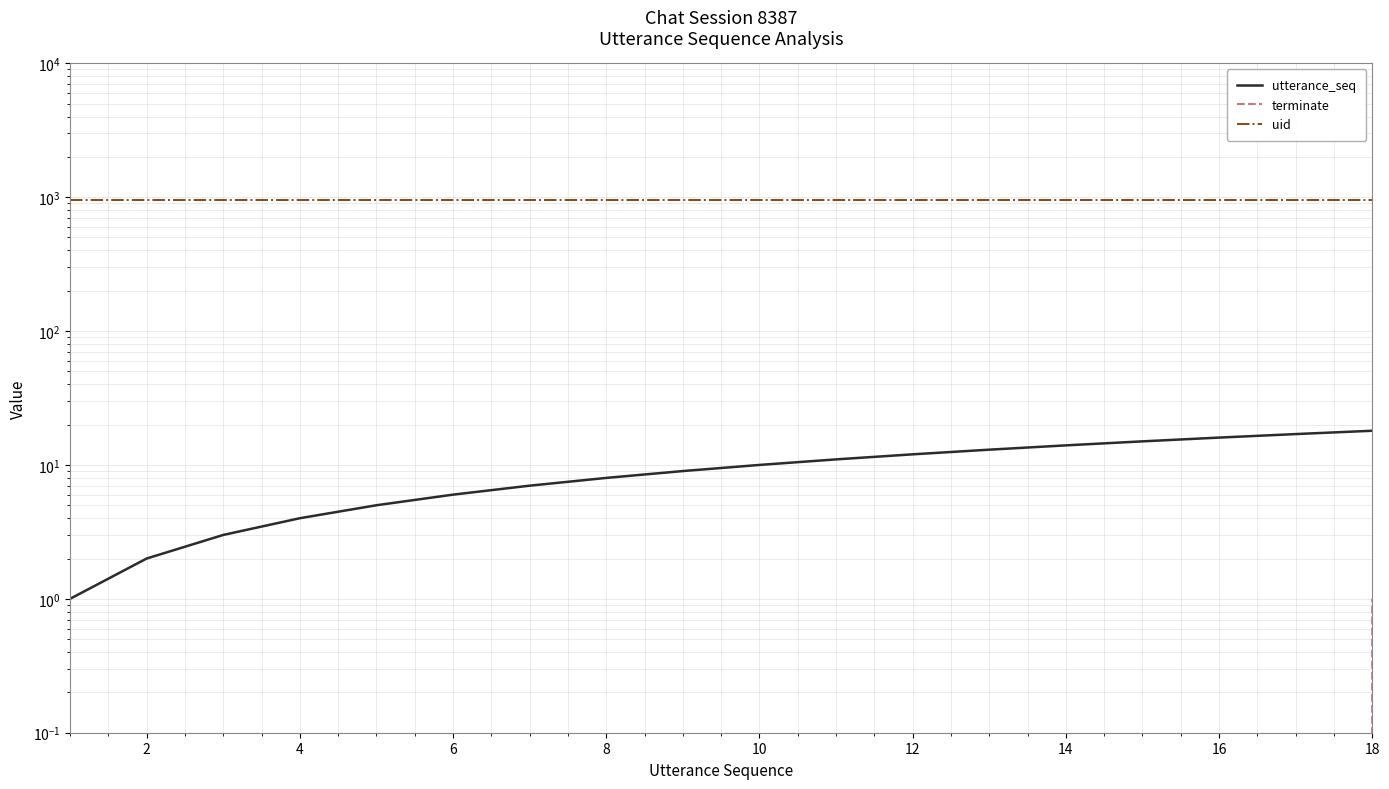

Reading left to right, list all the values displayed in this chart.

utterance_seq: 1	2	3	4	5	6	7	8	9	10	11	12	13	14	15	16	17	18
terminate: 0	0	0	0	0	0	0	0	0	0	0	0	0	0	0	0	0	1
uid: 944	944	944	944	944	944	944	944	944	944	944	944	944	944	944	944	944	944